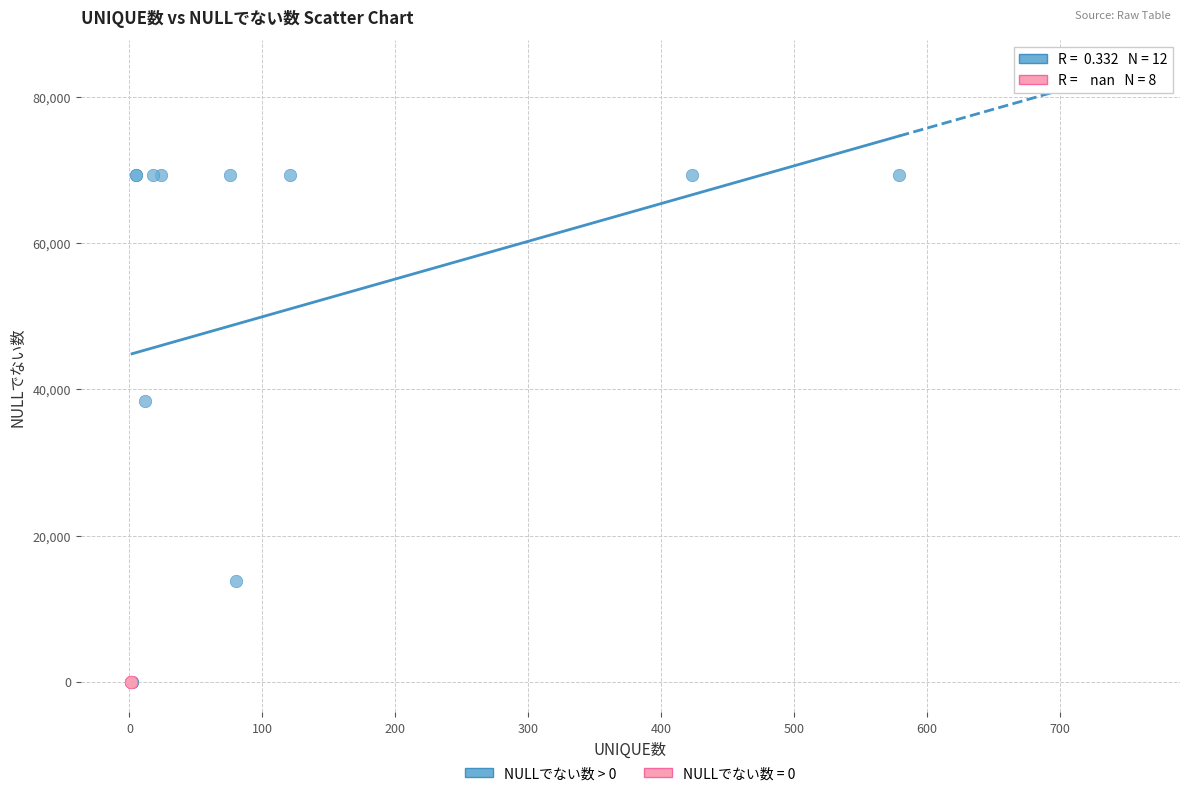

Which series contains the highest Y value?

NULLでない数 > 0